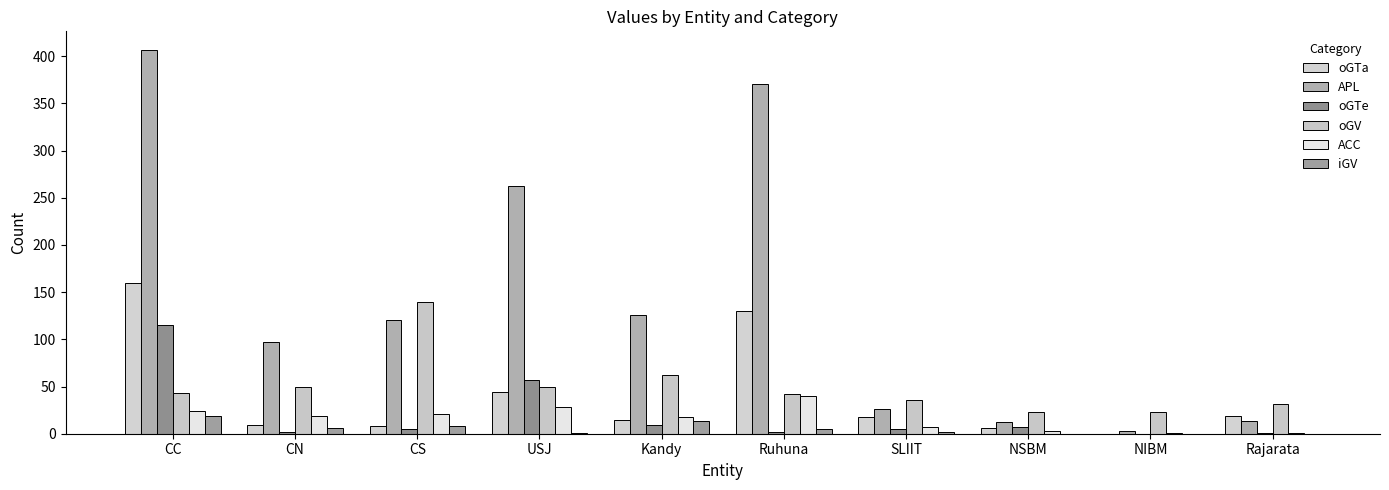

At which label does ACC reach its peak?

Ruhuna